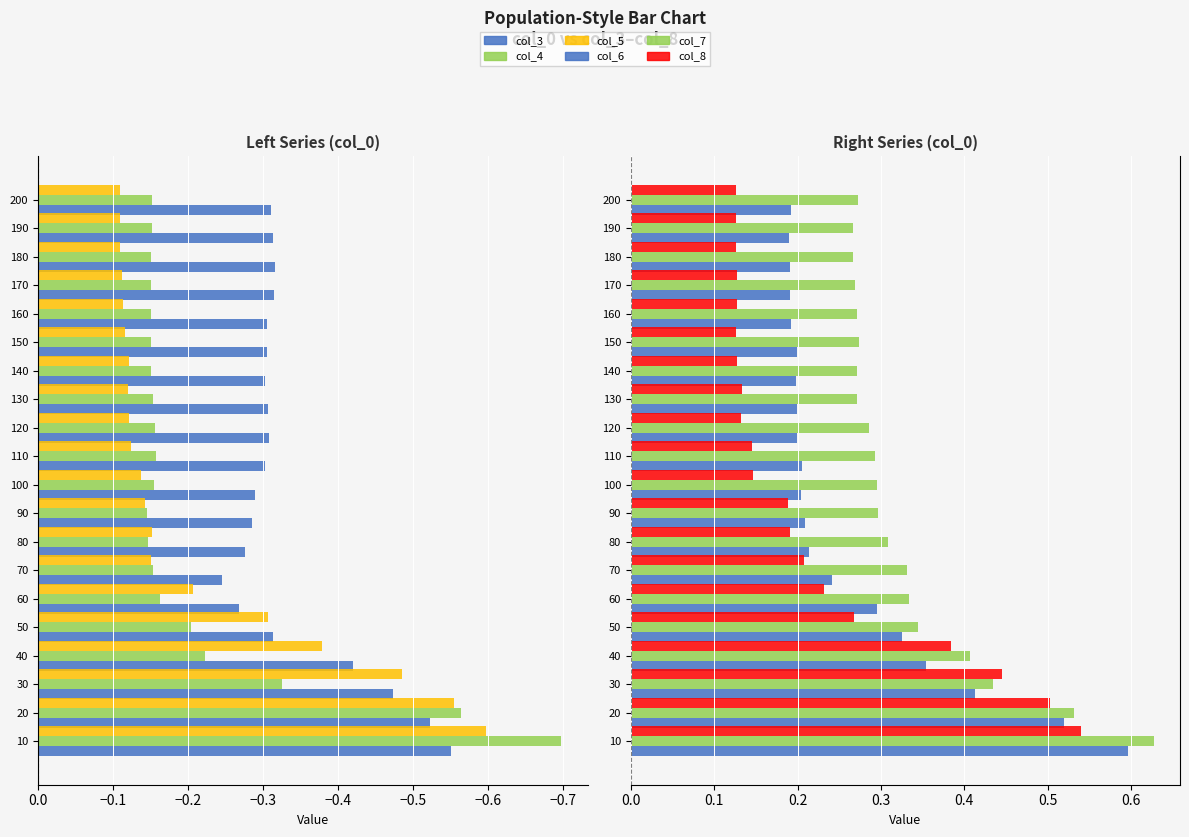

How many bars are there in each group?

6